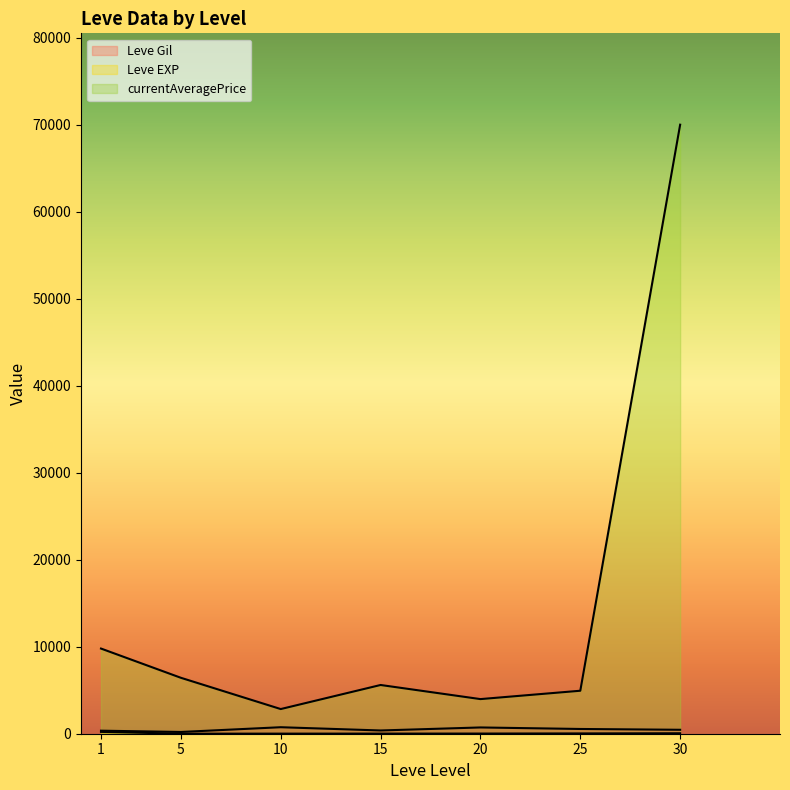

Does the chart have visible grid lines?

No